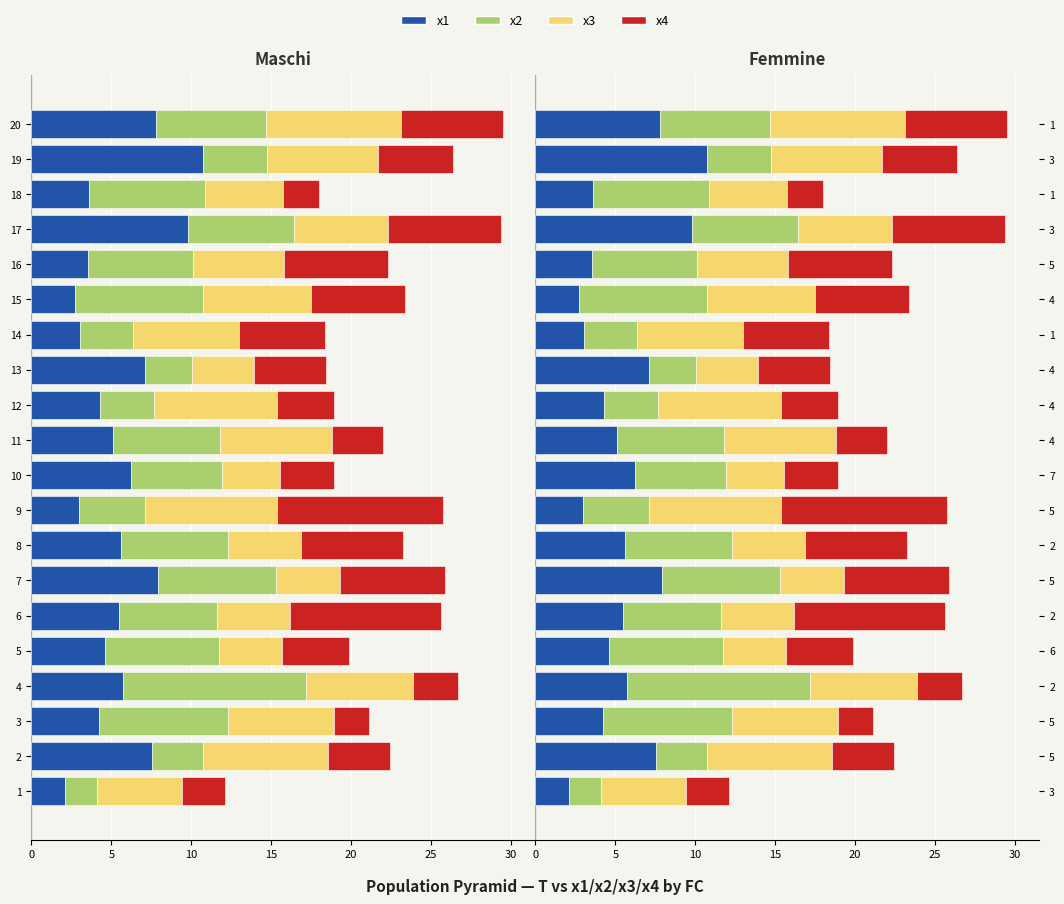

What is the value of the x2 bar at the 10th from the left?

5.7